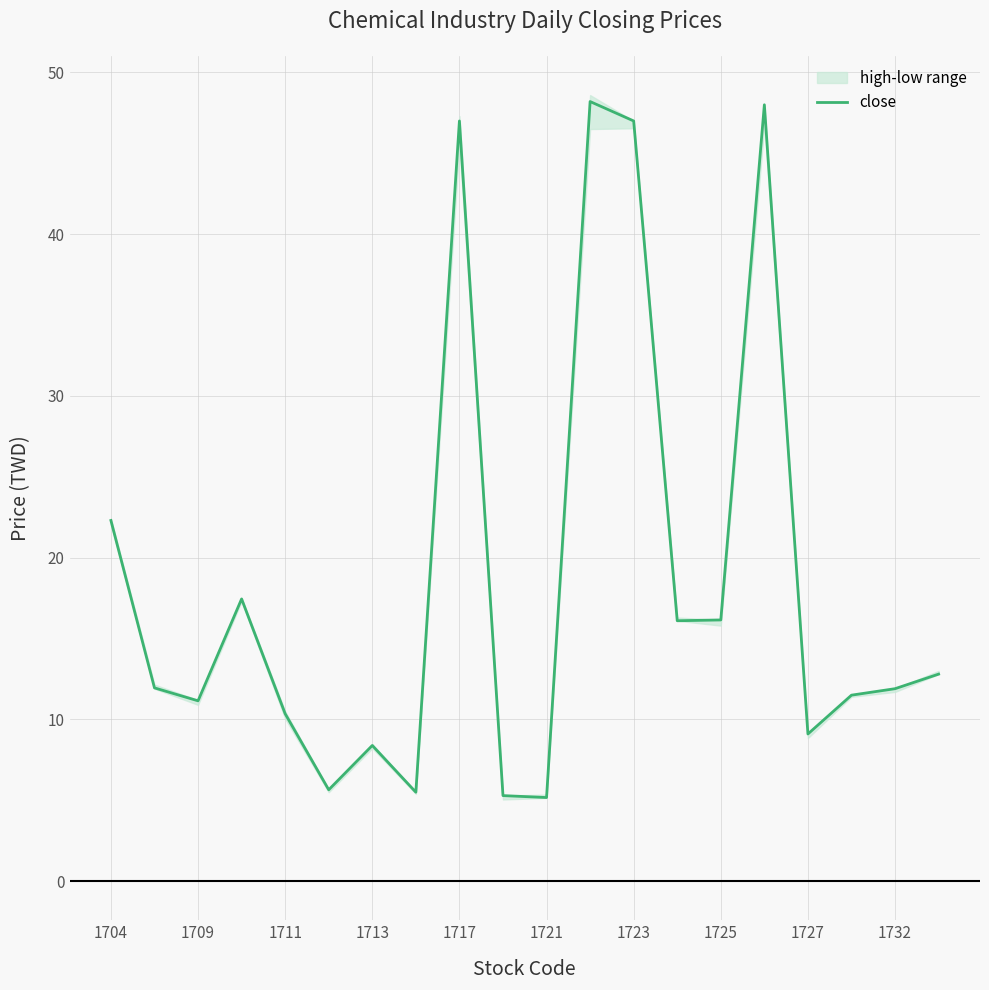

What is the maximum value shown in the chart?

48.2